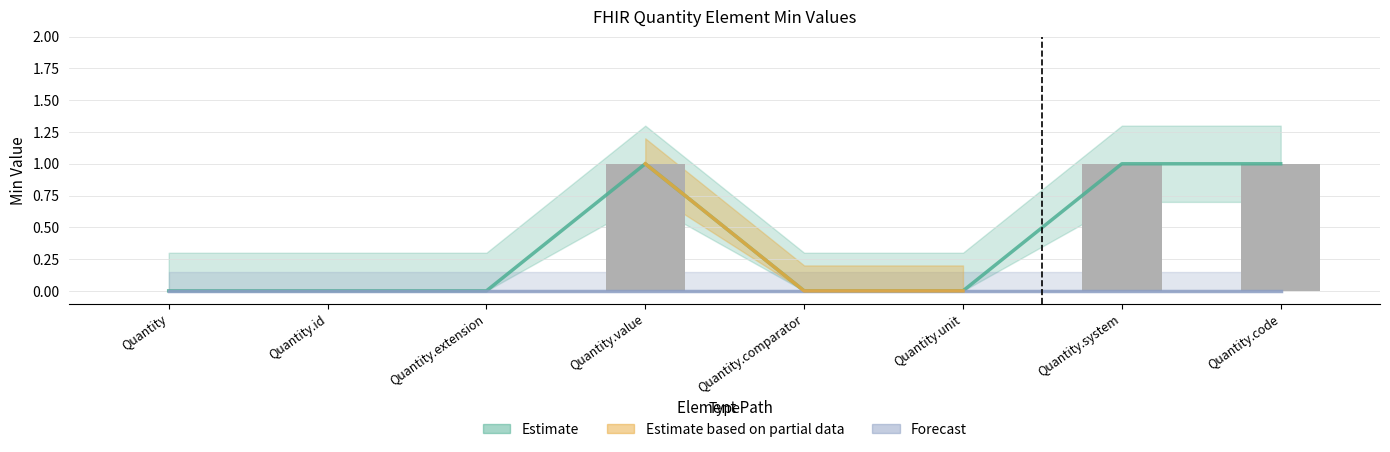

The value at Quantity.comparator is -1. True or false?

False